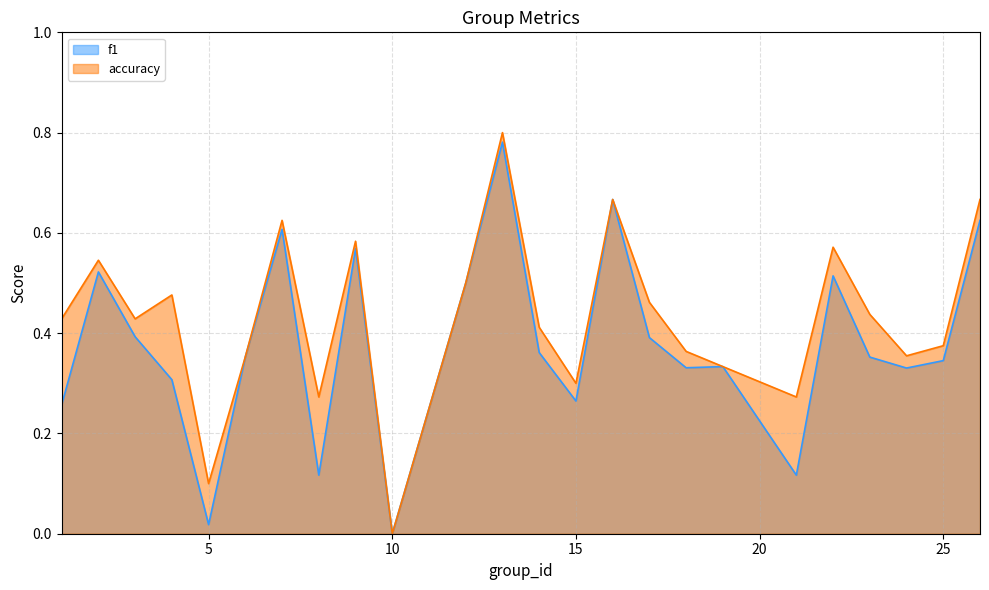

List the series in order of their overall mean, highest first.

accuracy, f1